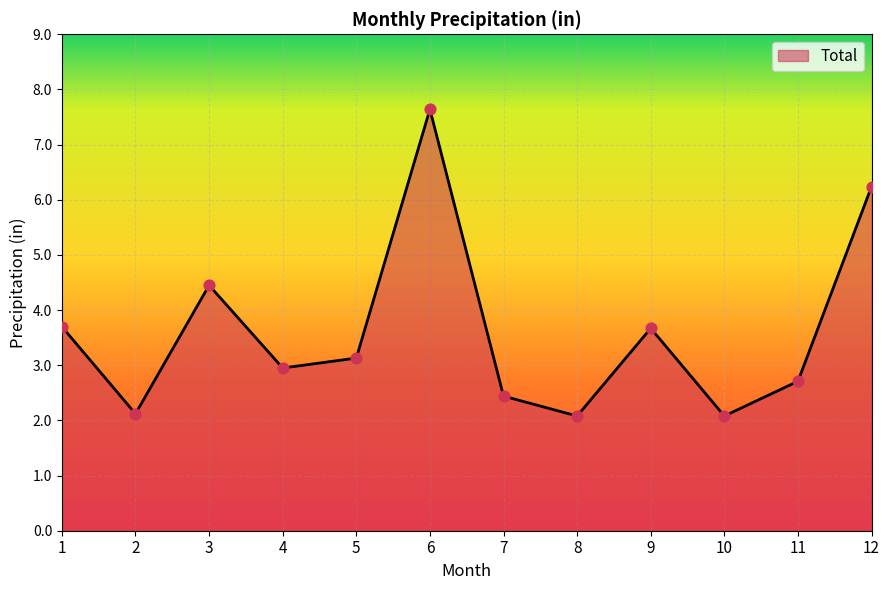

Which has a higher value, 6 or 5?

6